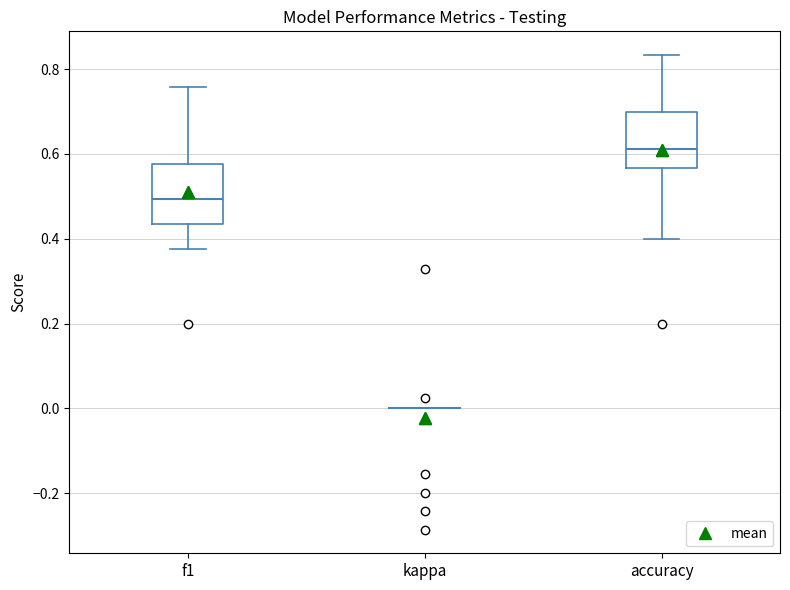

Reading left to right, transcribe this box plot: for each box, give where its median line is, the range the box spans, and where its two whiskers end, as read against the y-axis. The values are not printed on the chart, so give them approximately, as read against the axis.

f1: median 0.50, box 0.44 to 0.58, whiskers 0.38 to 0.76
kappa: box collapsed to a line at 0.00, whiskers 0.00 to 0.00
accuracy: median 0.62, box 0.56 to 0.70, whiskers 0.40 to 0.84